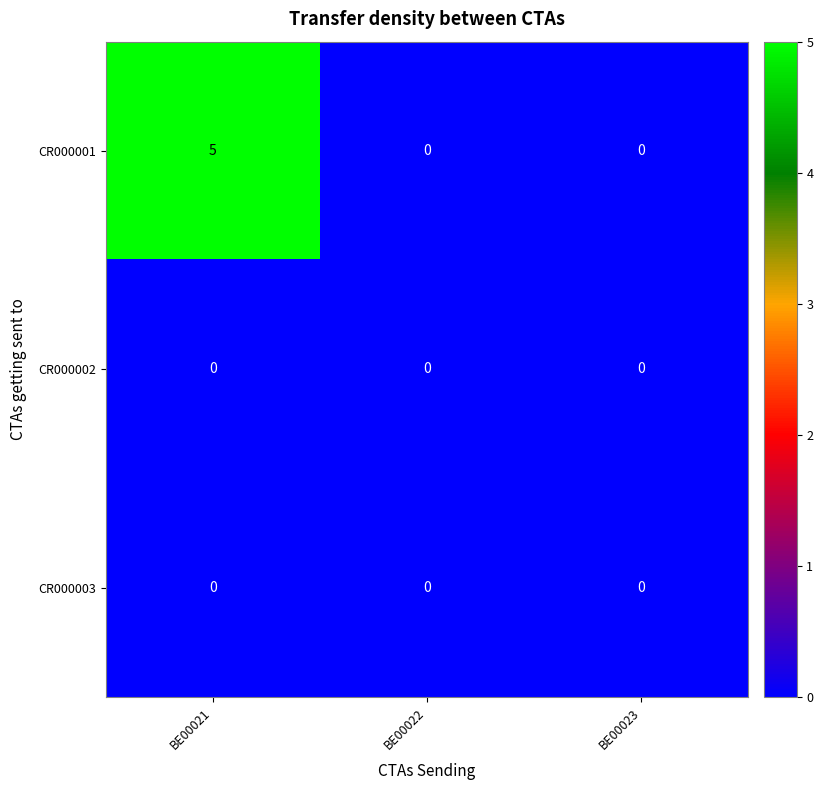

At how many categories does at least one series exceed 2?

1